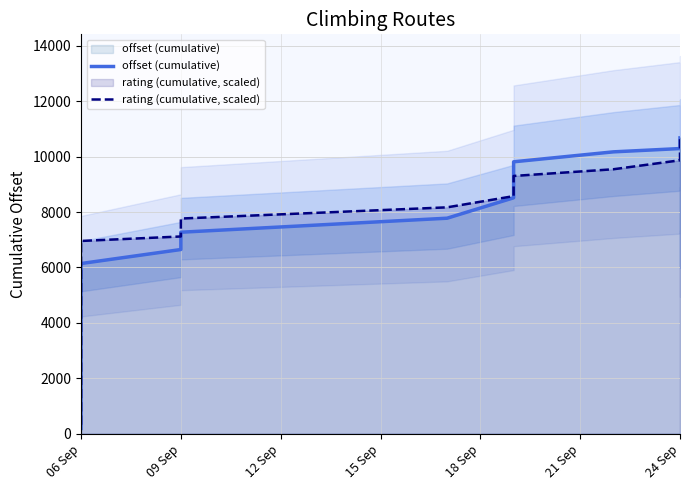

At how many categories does at least one series exceed 905?

30